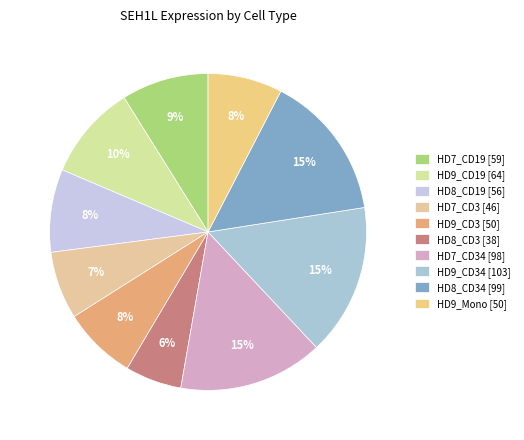

How many segments does this pie chart have?

10